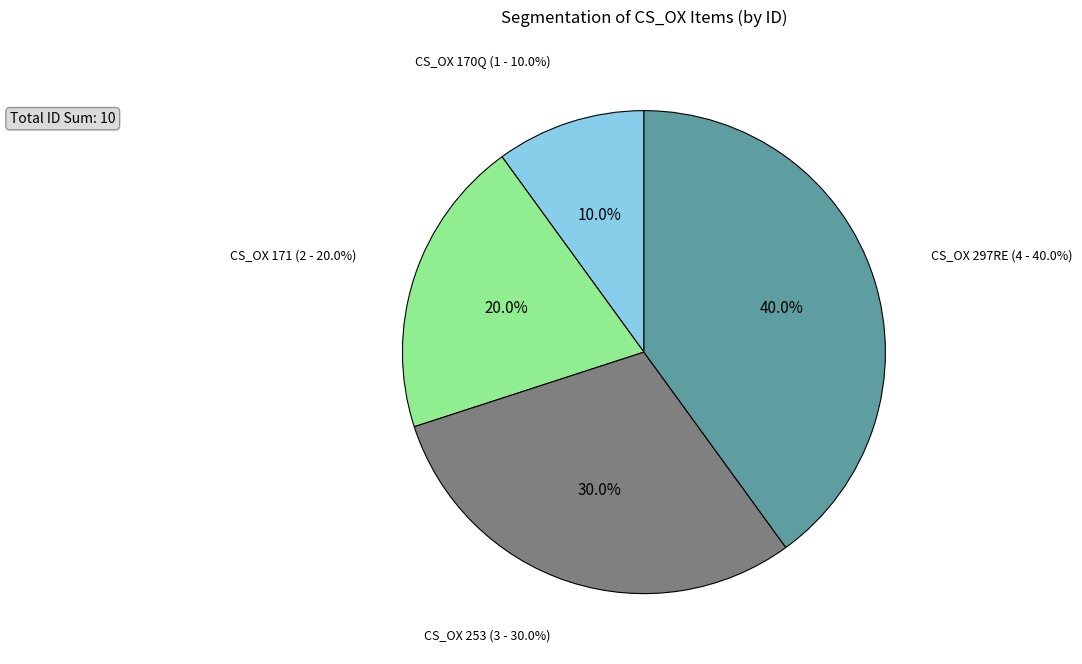

Which category has the biggest portion of the pie?

CS_OX 297RE